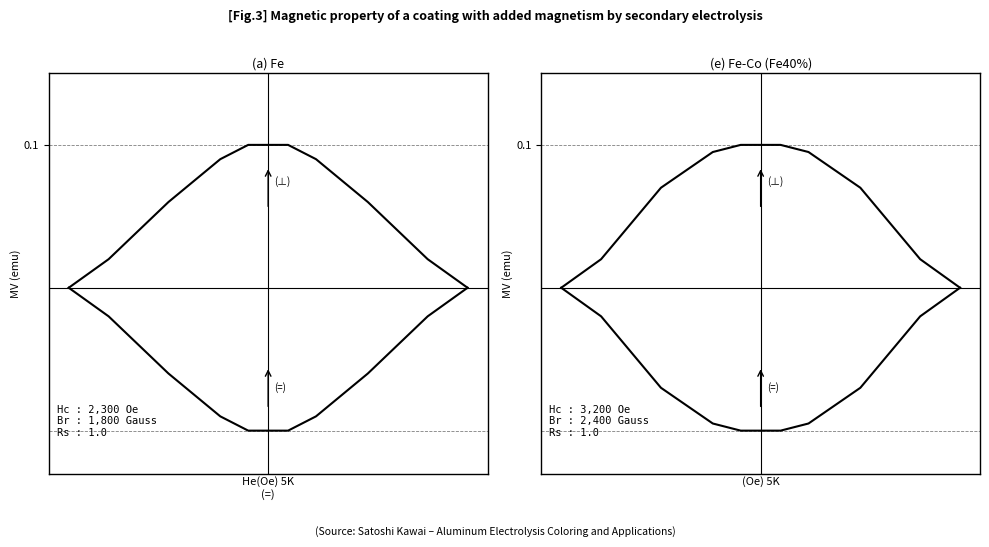

True or false: Fe (a) and Fe-Co (e) cross at least once.

False